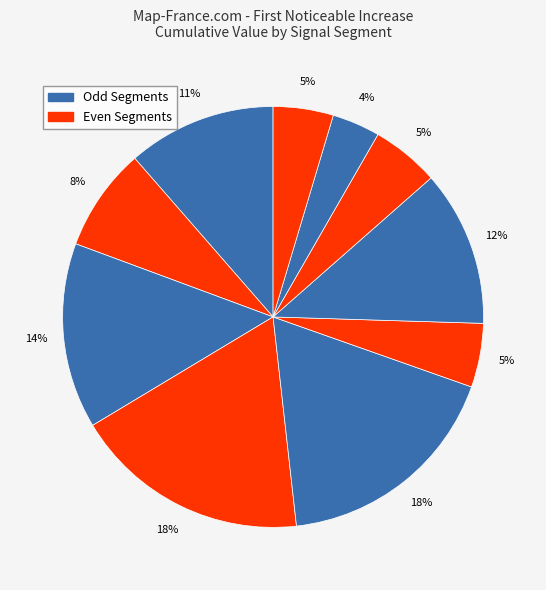

How many segments does this pie chart have?

10